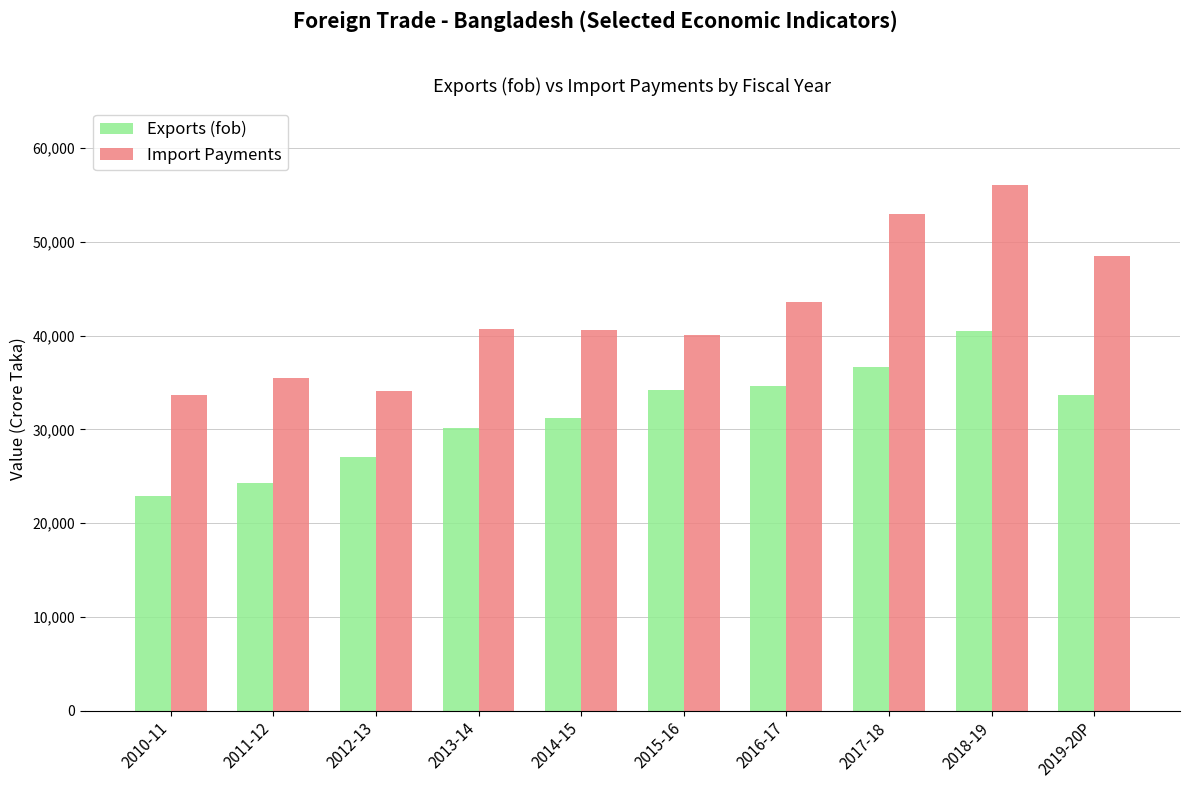

What is the label of the 5th bar from the right?

2015-16